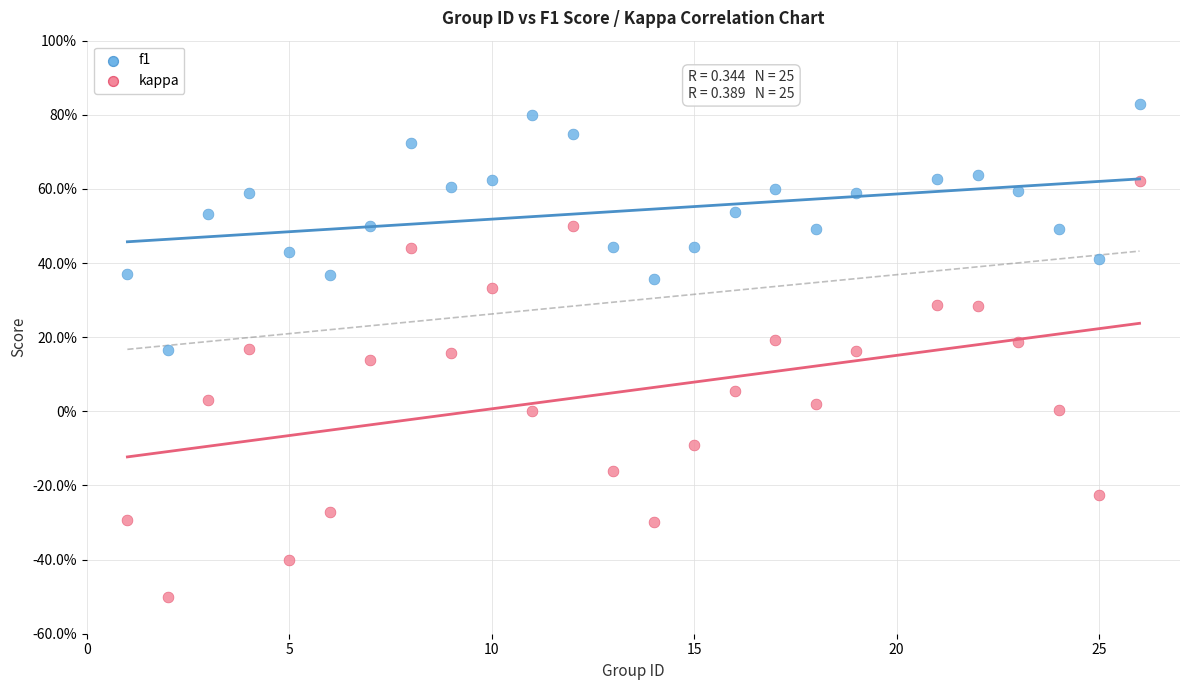

Which series has the widest spread of Y values?

kappa